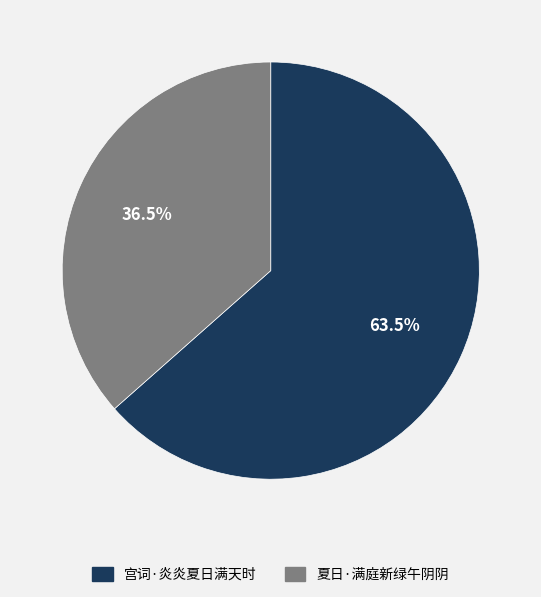

What is the ratio of the value at 宫词·炎炎夏日满天时 to the value at 夏日·满庭新绿午阴阴?

1.7